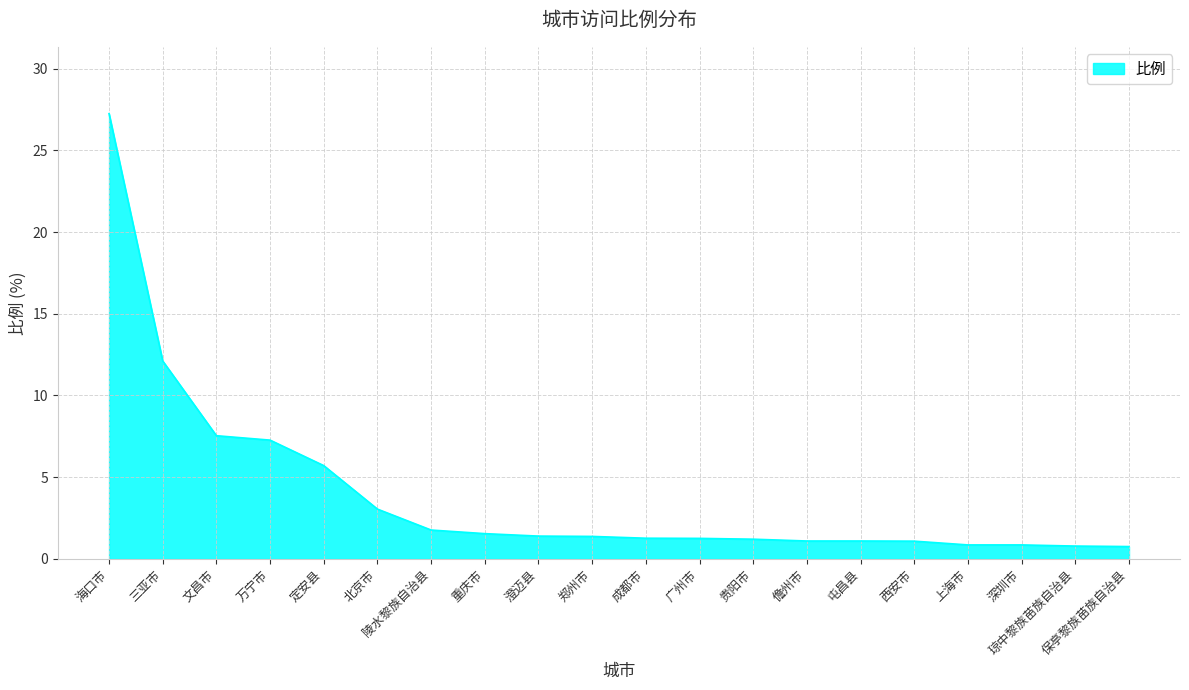

Which has a higher value, 三亚市 or 重庆市?

三亚市